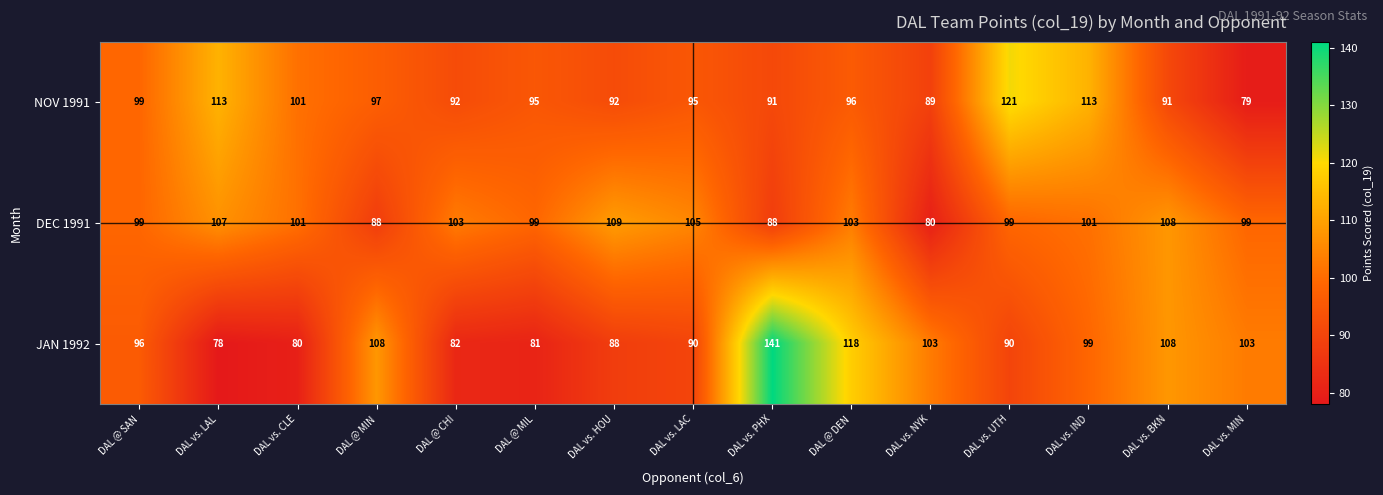

Rank the series at DAL vs. MIN from highest to lowest value.

JAN 1992, DEC 1991, NOV 1991